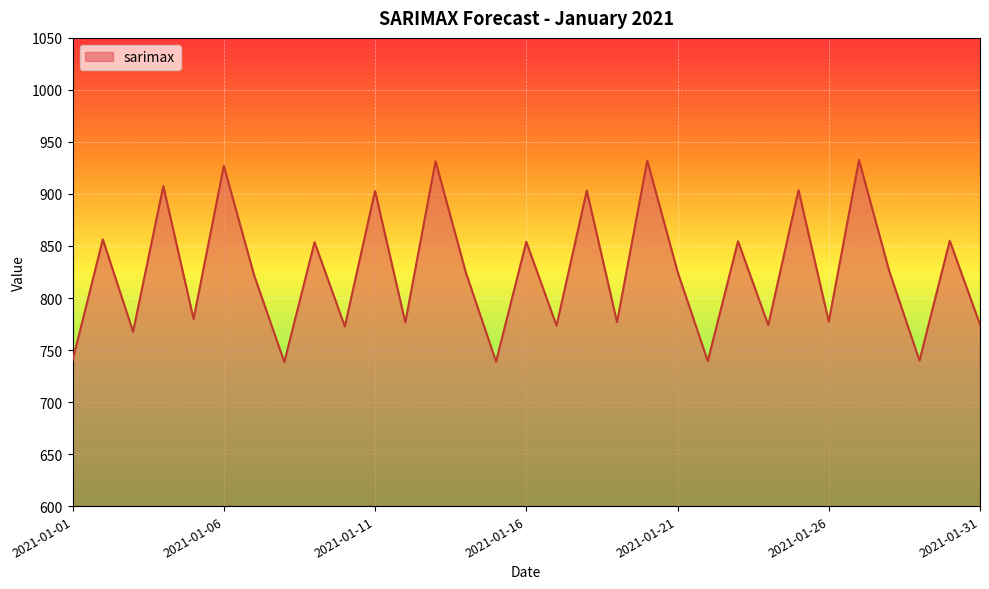

How many categories are shown in the chart?

31